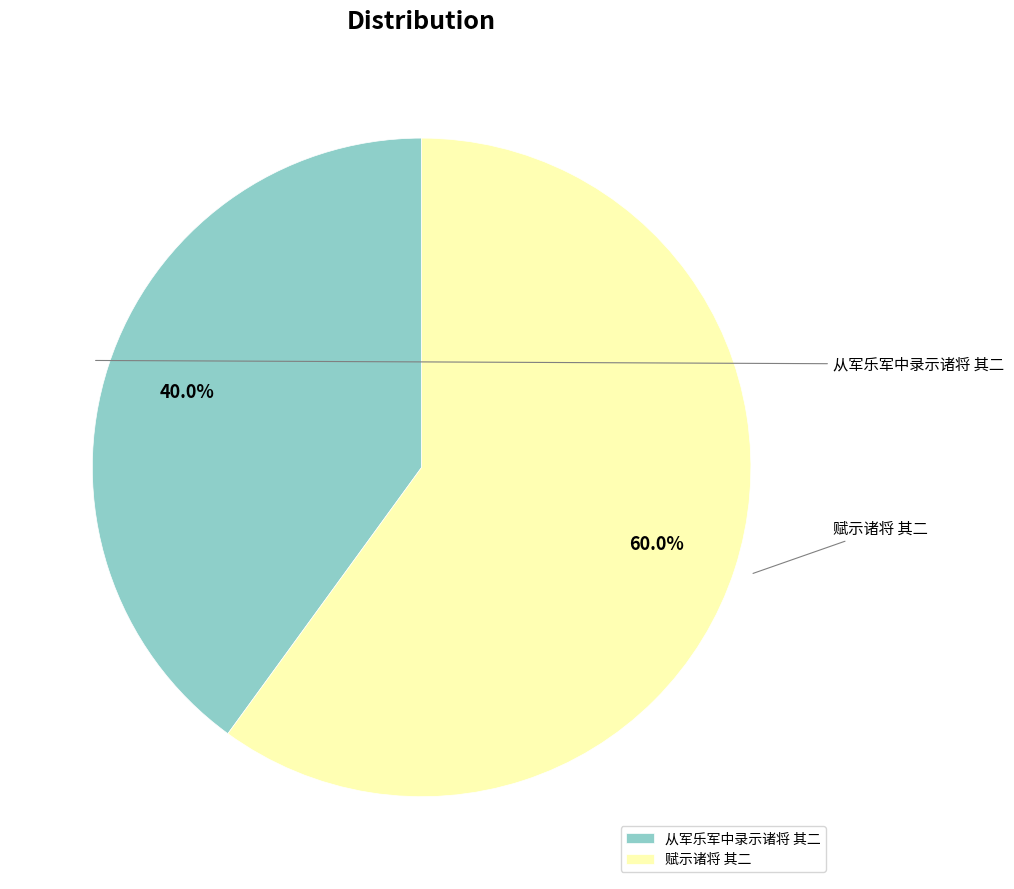

To the nearest percent, what portion does 赋示诸将 其二 represent?

60%